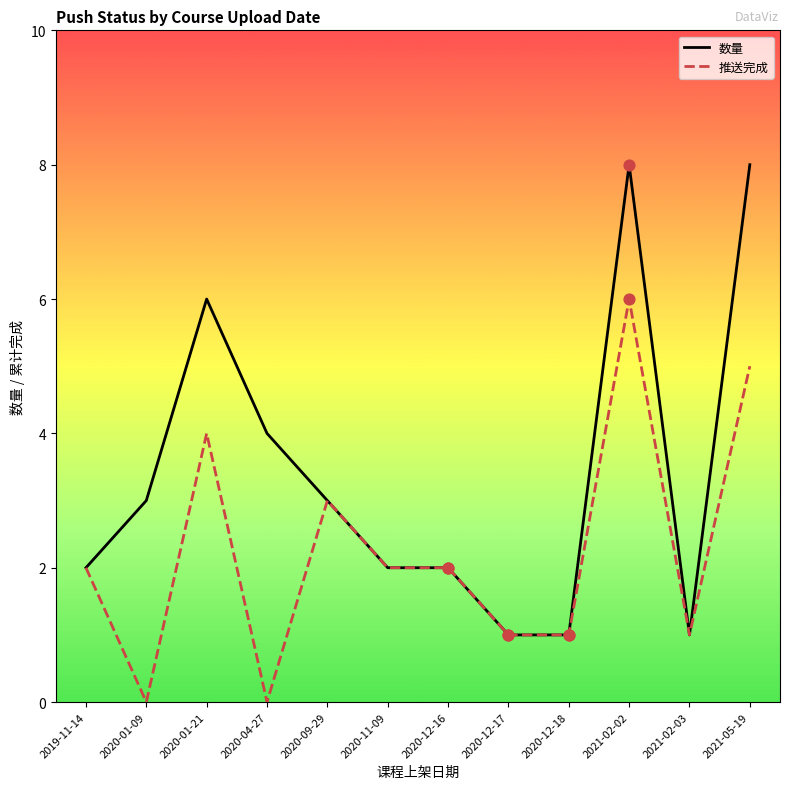

What is the total value across all series at 2019-11-14?

4